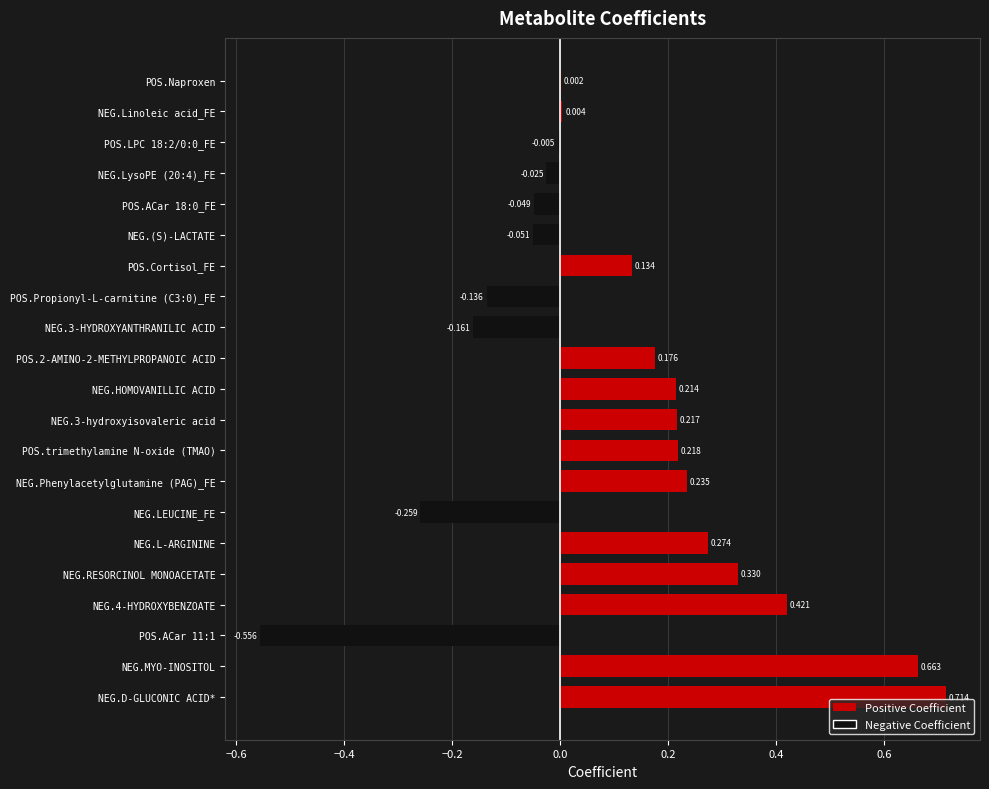

How many series are shown in this chart?

1